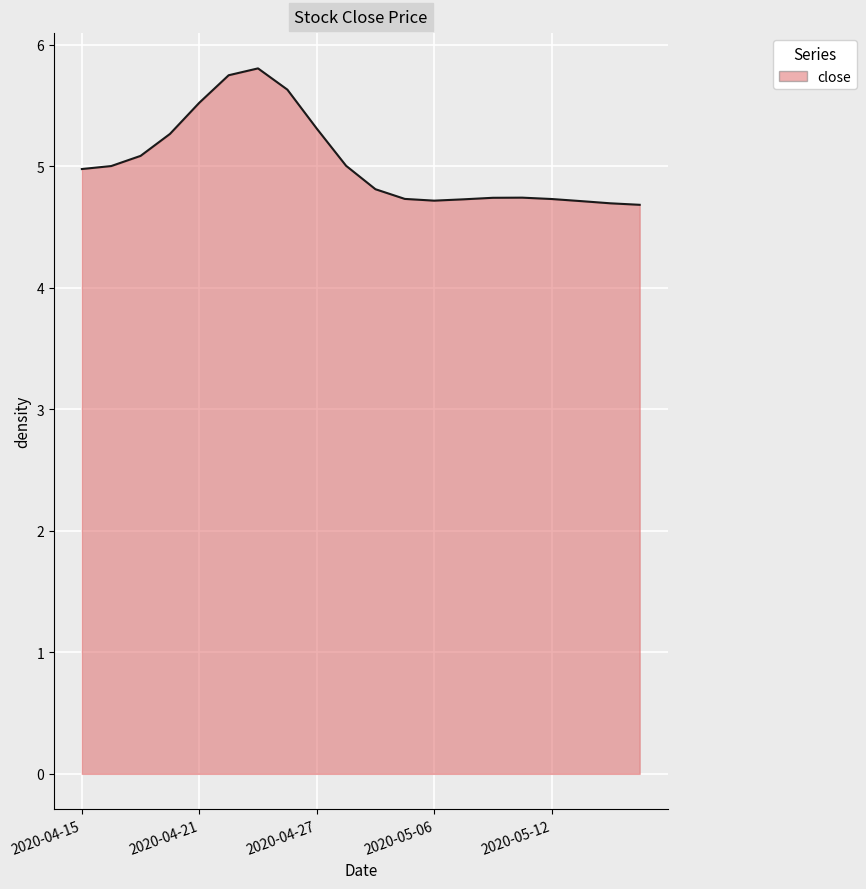

What is the smallest value displayed?

4.7